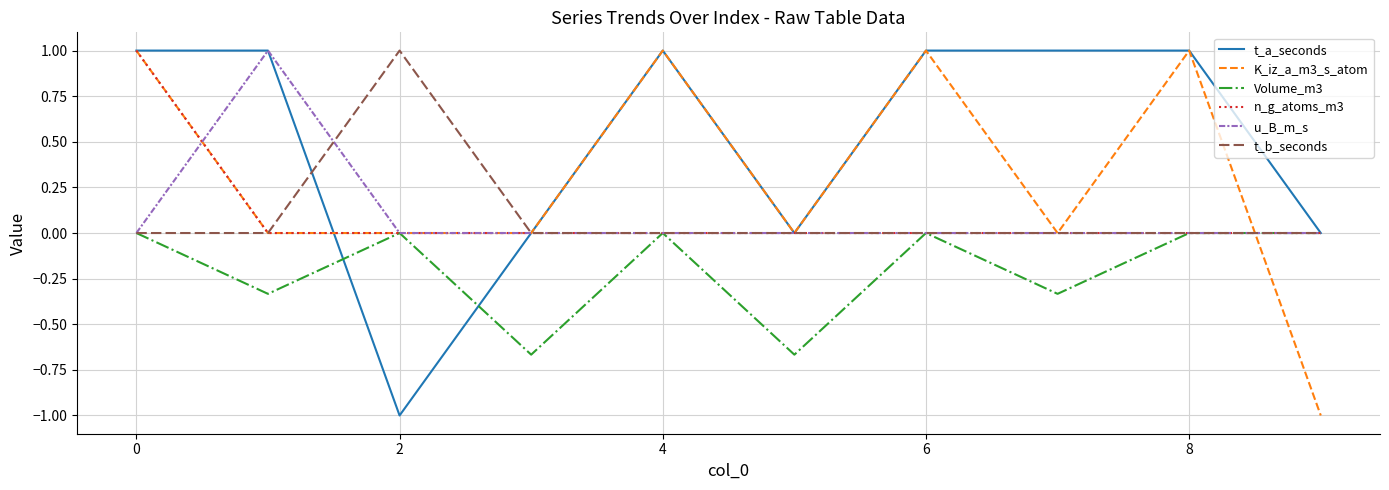

In Volume_m3, how many points are lower than both neighbors (excluding endpoints)?

4